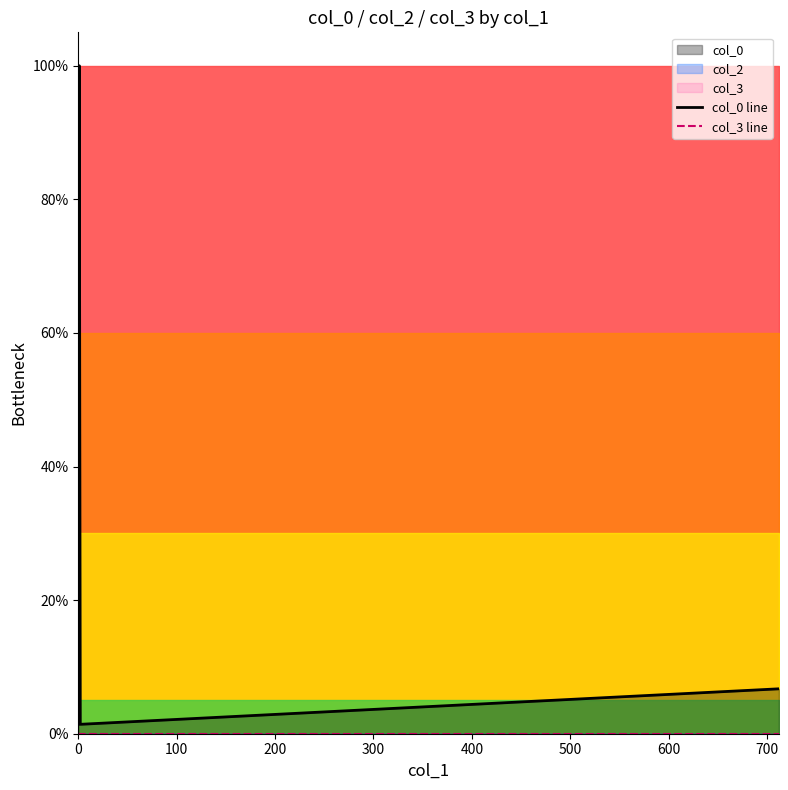

True or false: col_3 line and col_0 line intersect in this chart.

False